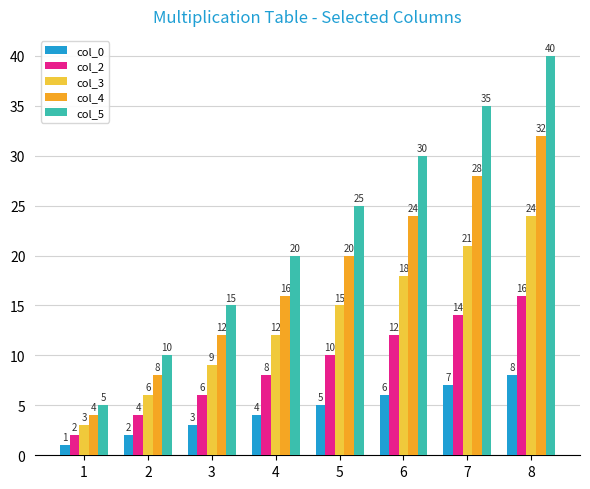

At which label does col_2 reach its minimum?

1